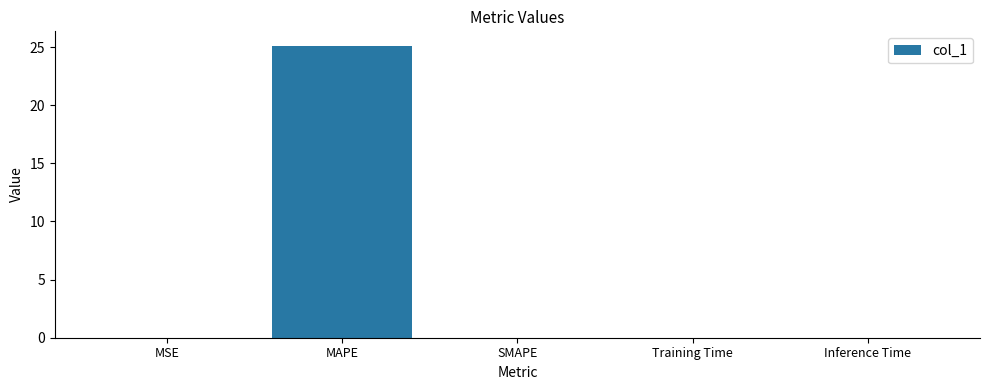

What is the sum of all values?

25.1